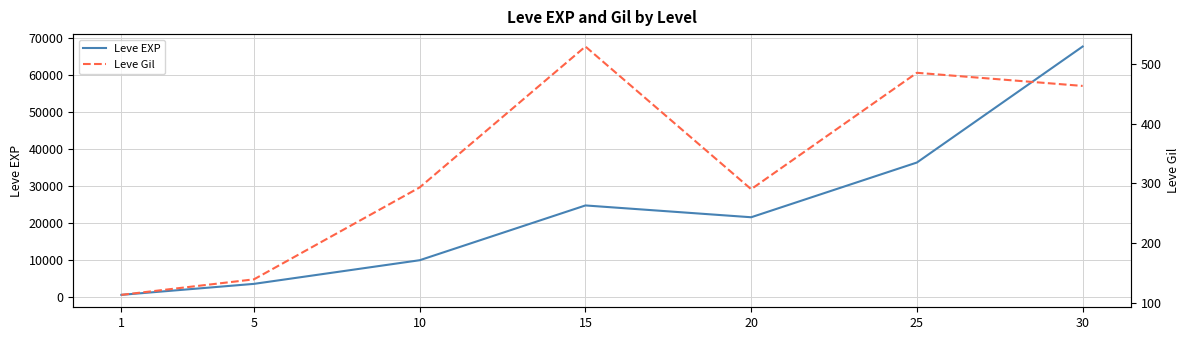

What is the average value of the Leve Gil series?

330